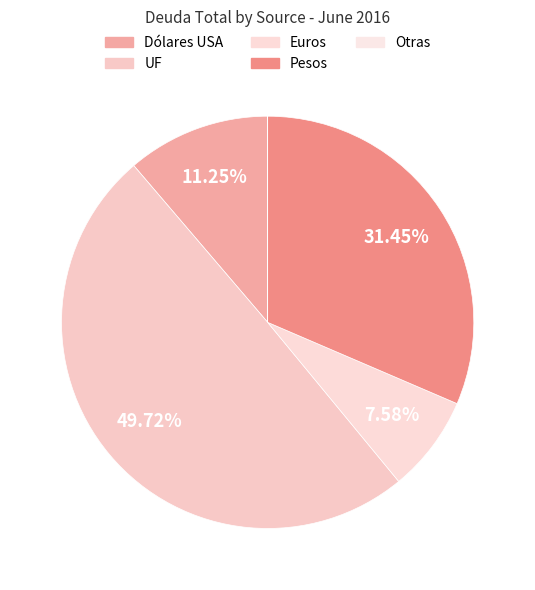

What percentage is the Euros slice, to the nearest percent?

8%